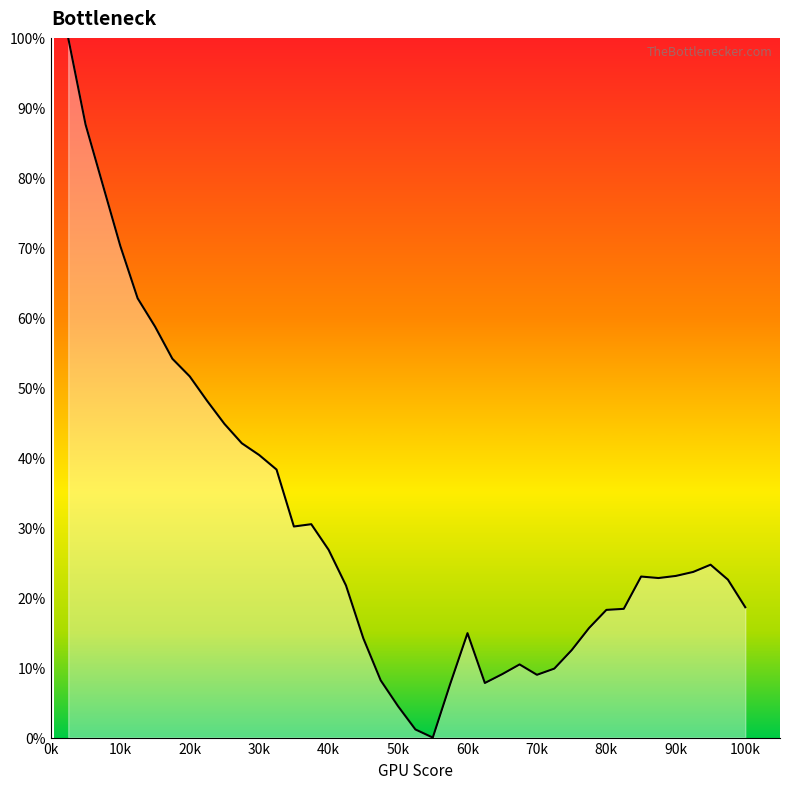

What is the maximum value shown in the chart?

100.0